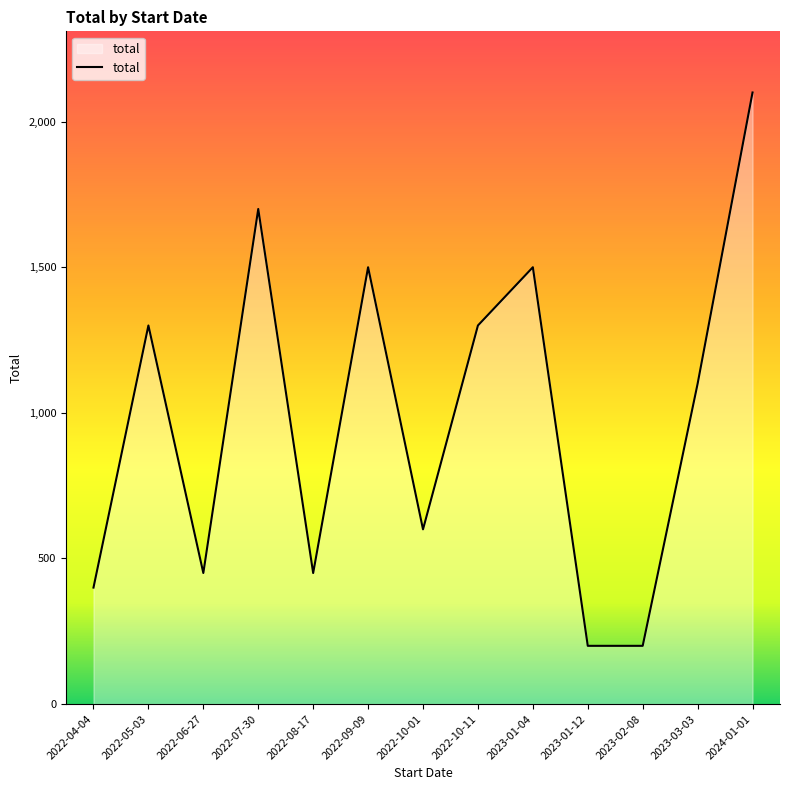

What is the minimum value shown in the chart?

200